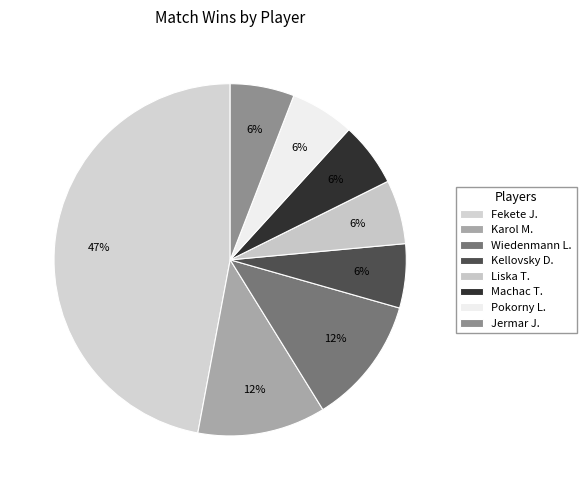

True or false: Jermar J. accounts for 14% of the total.

False